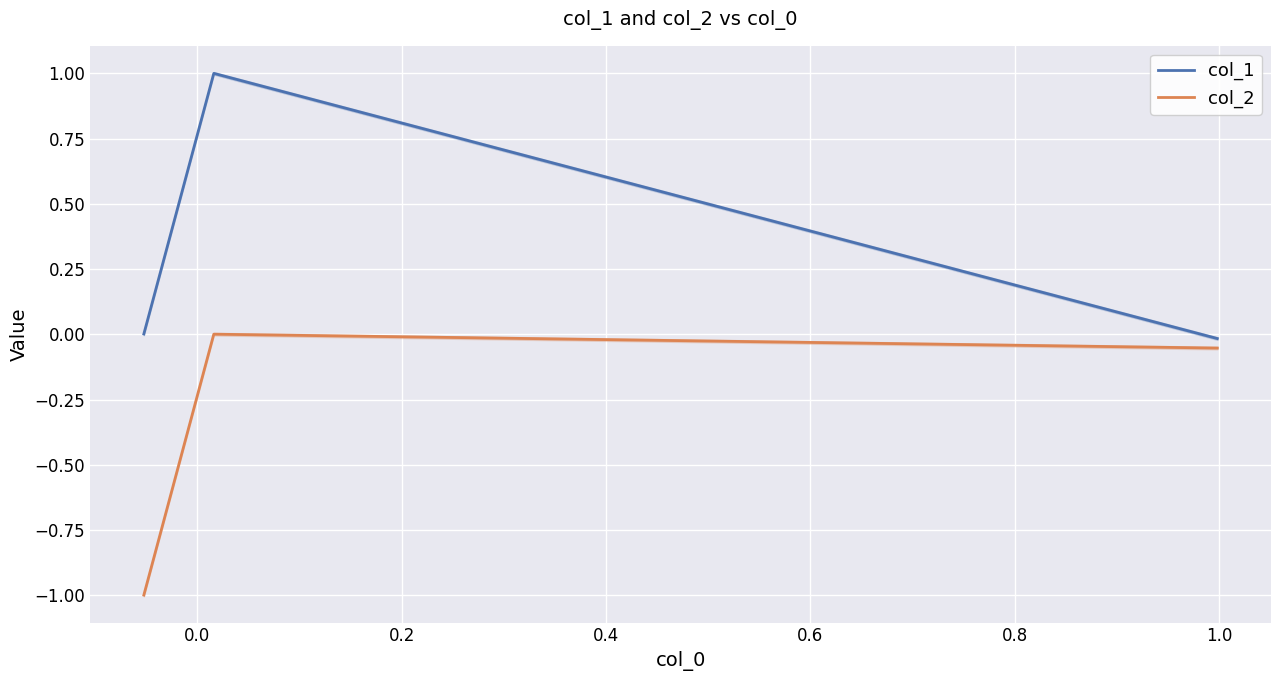

Does the chart display data point markers on the line(s)?

No